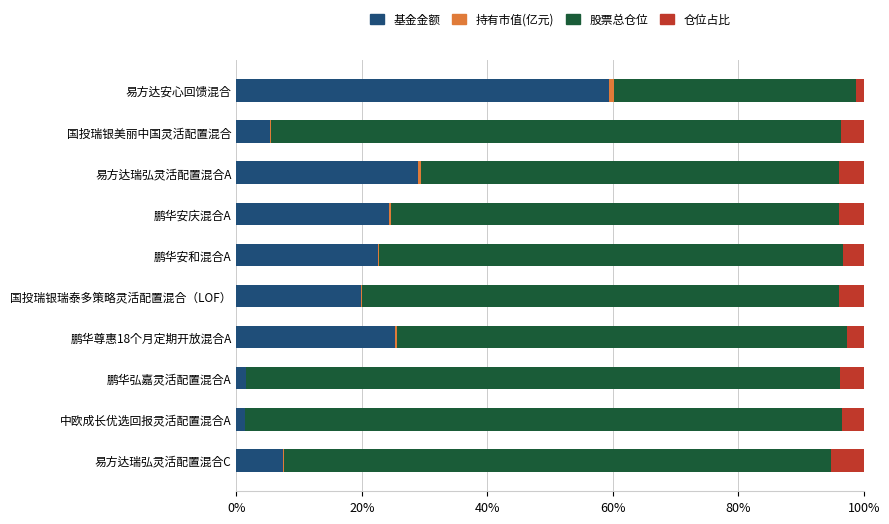

Which category has the highest value in the 基金金额 series?

易方达安心回馈混合